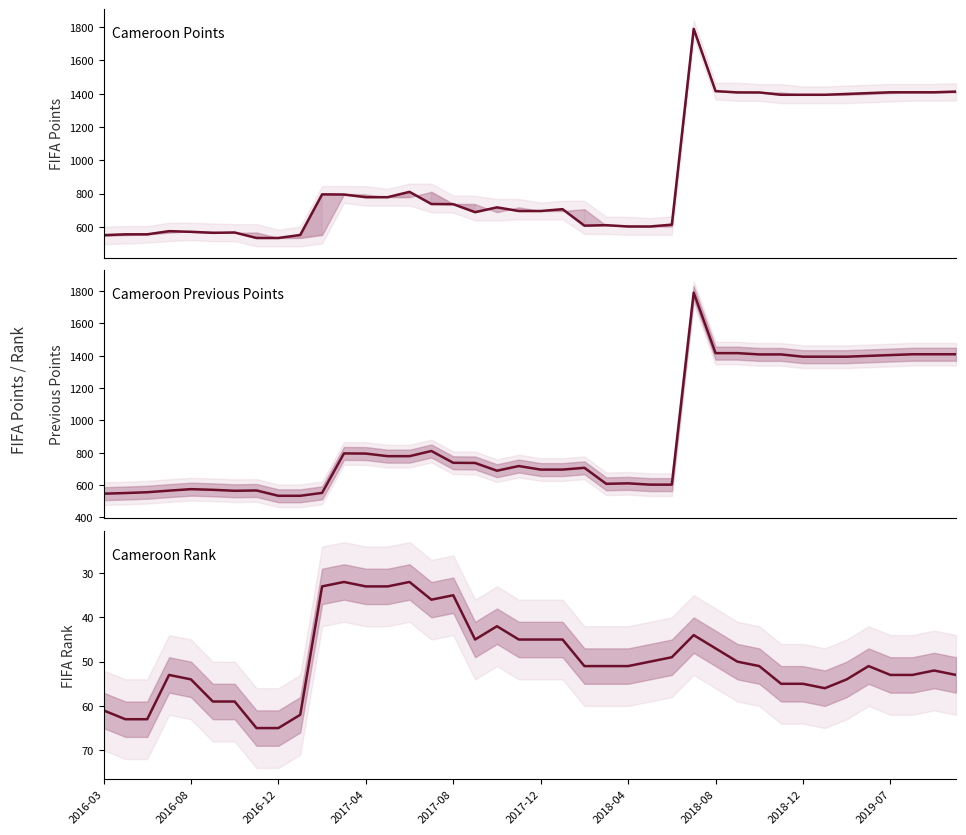

True or false: previousPoints and points cross at least once.

True